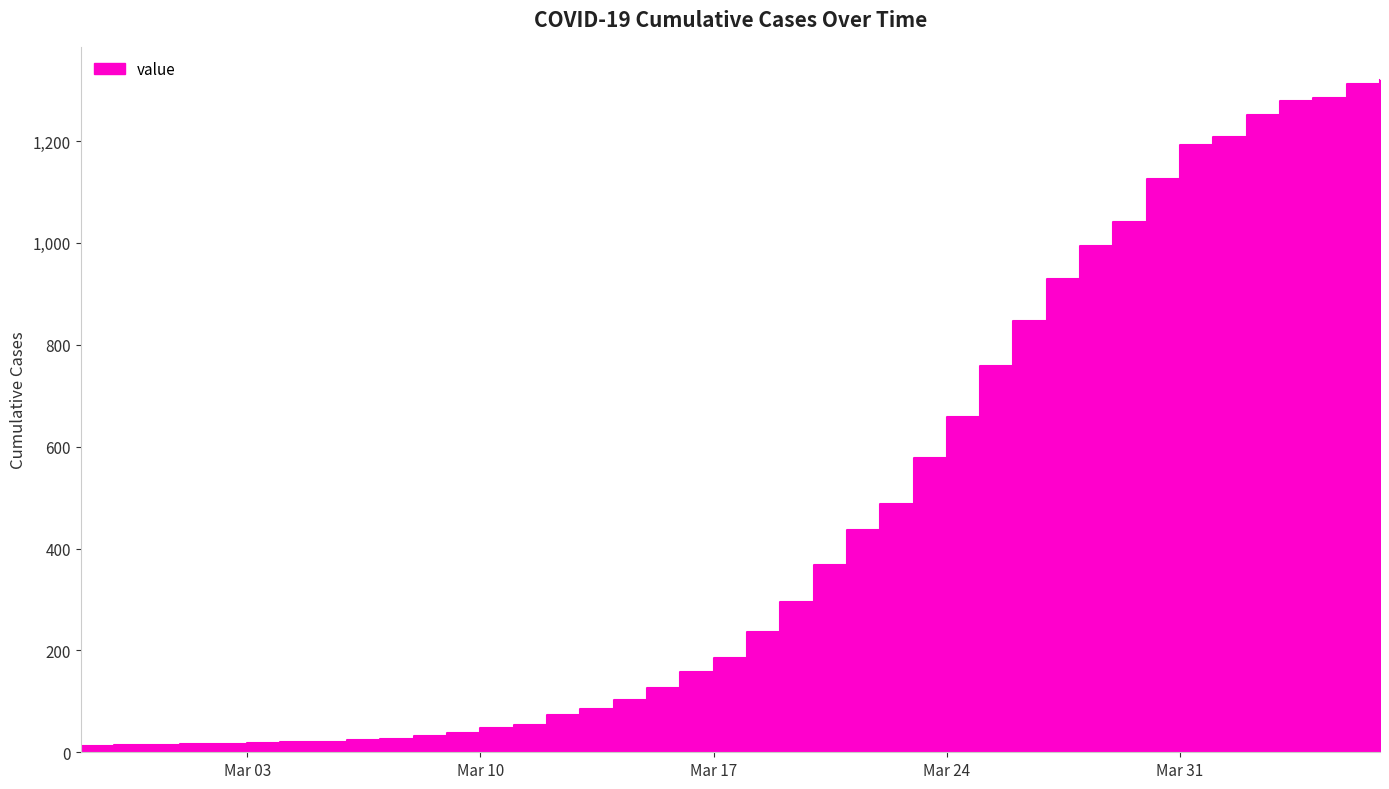

What is the minimum value shown in the chart?

13